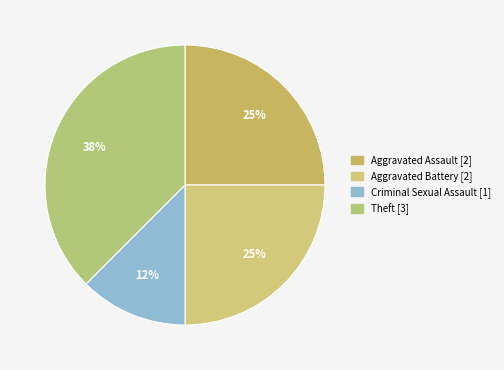

How many segments does this pie chart have?

4